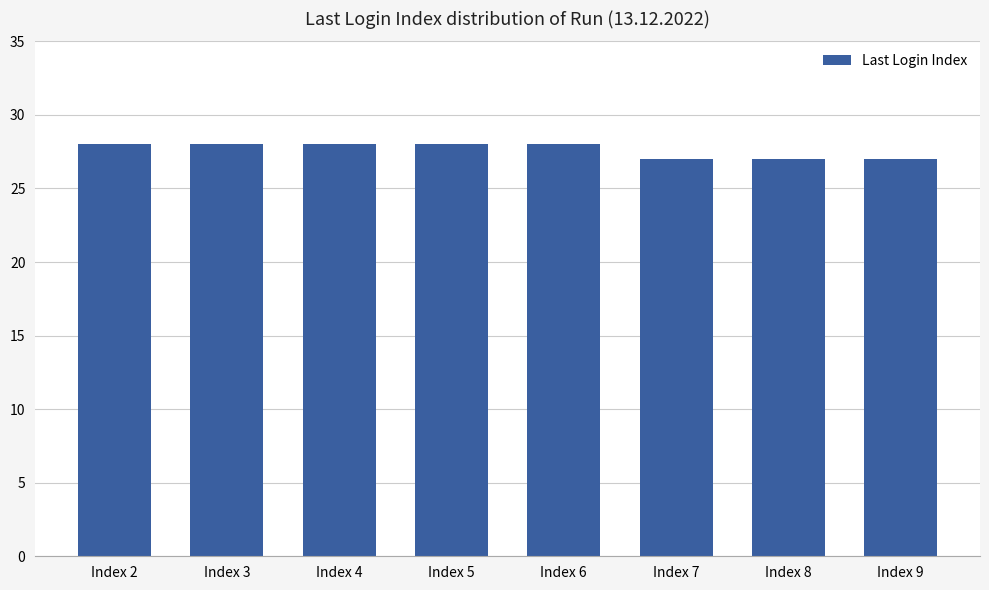

Reading left to right, transcribe all the data shown in this chart.

Index 2=28	Index 3=28	Index 4=28	Index 5=28	Index 6=28	Index 7=27	Index 8=27	Index 9=27